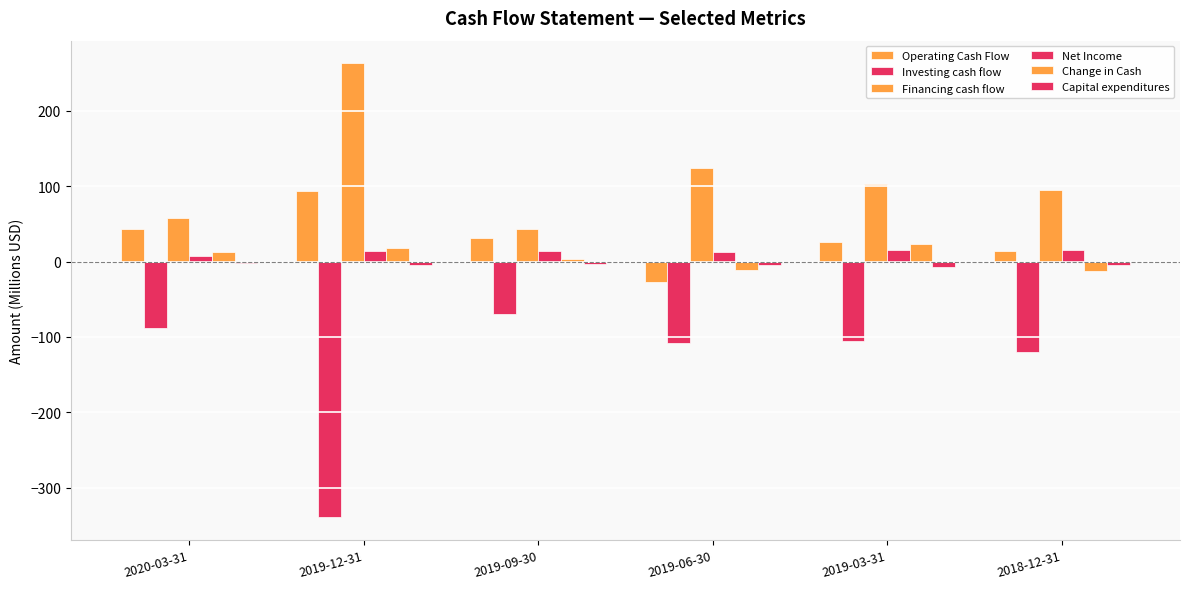

What value does the Change in Cash series have at 2018-12-31?

-12.6